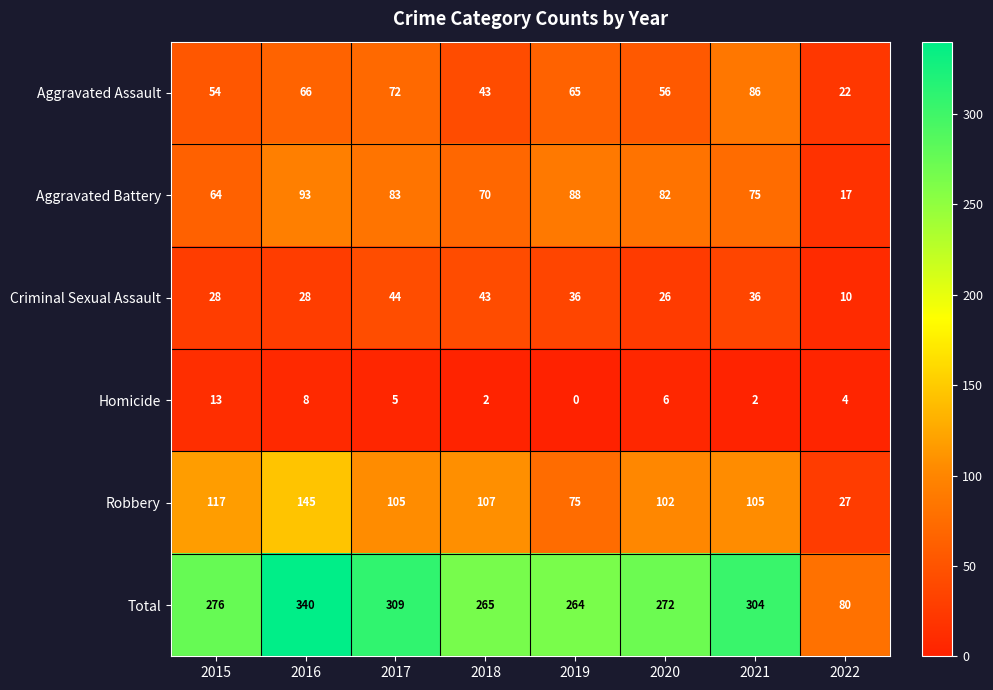

What is the average value of the Homicide series?

5